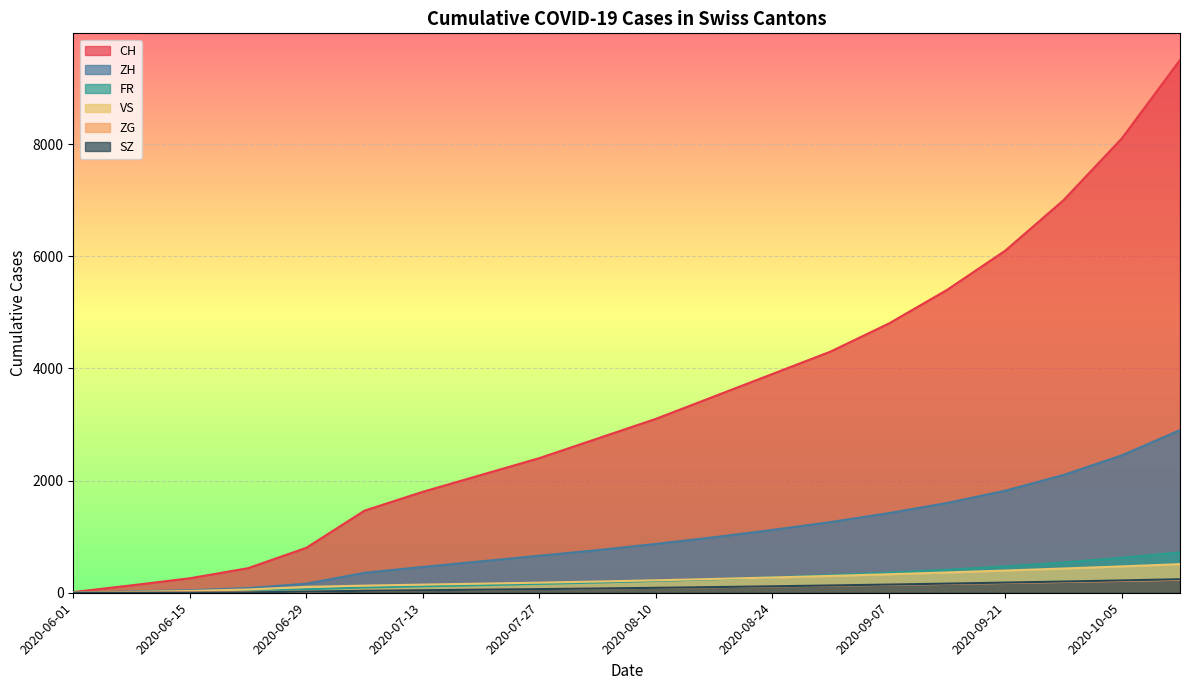

Which series has the largest range (max minus min)?

CH